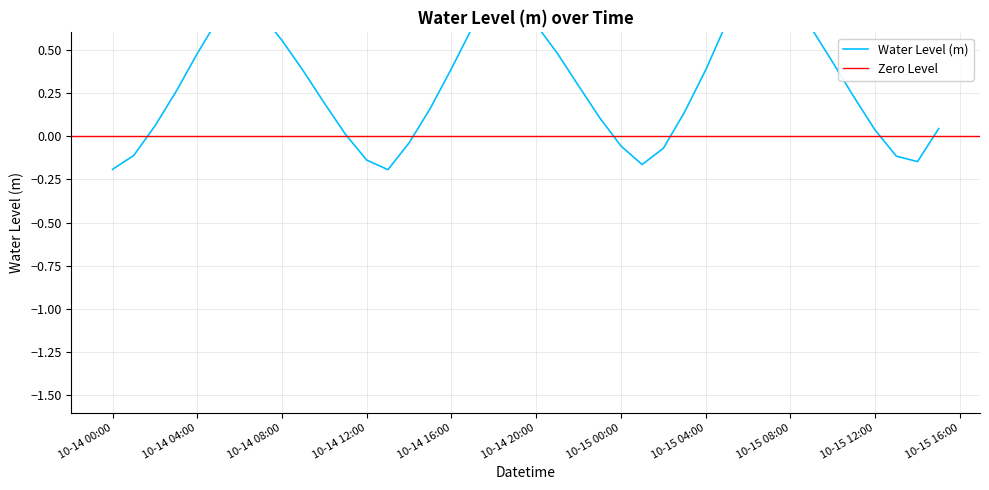

What is the maximum value shown in the chart?

0.9